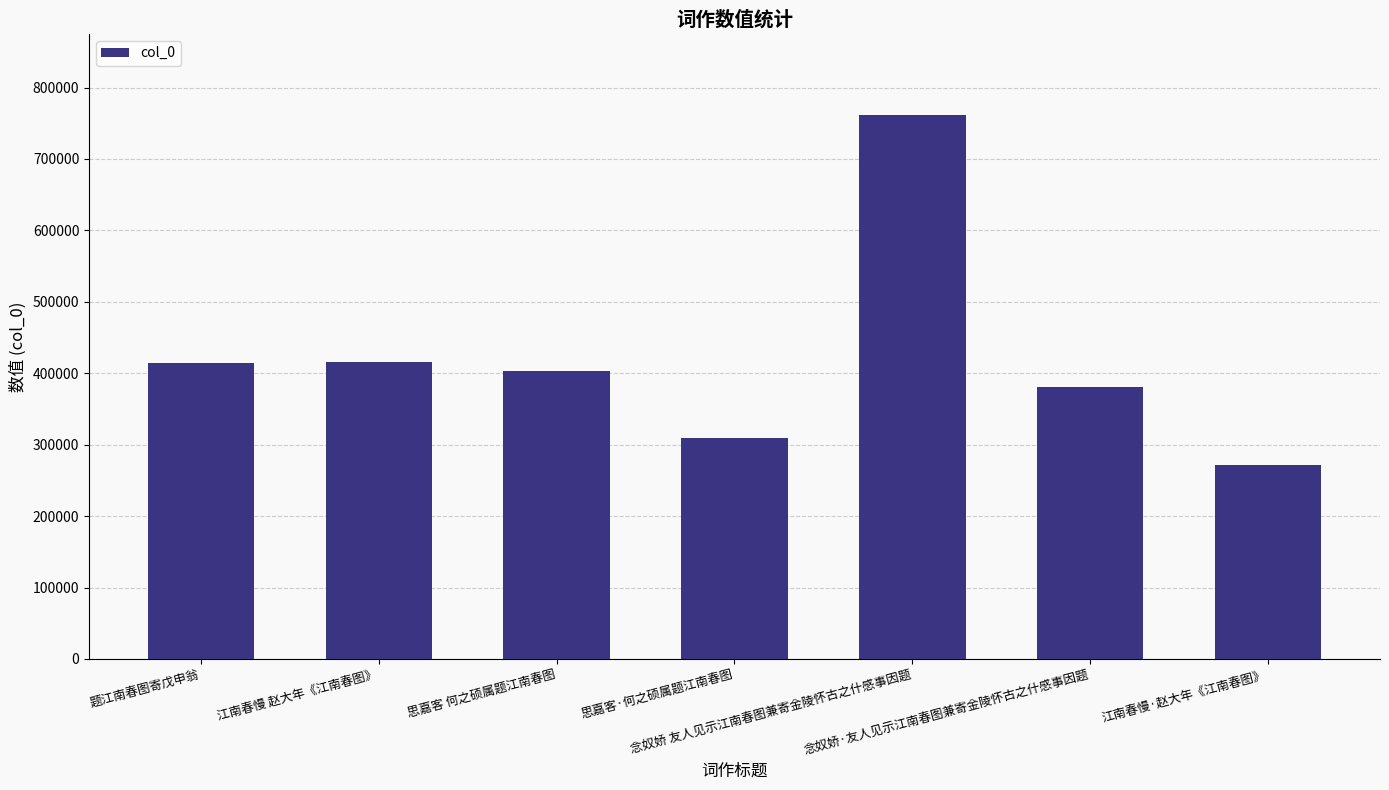

Approximately how many times larger is the value at 念奴娇·友人见示江南春图兼寄金陵怀古之什感事因题 compared to 思嘉客·何之硕属题江南春图?

1.2